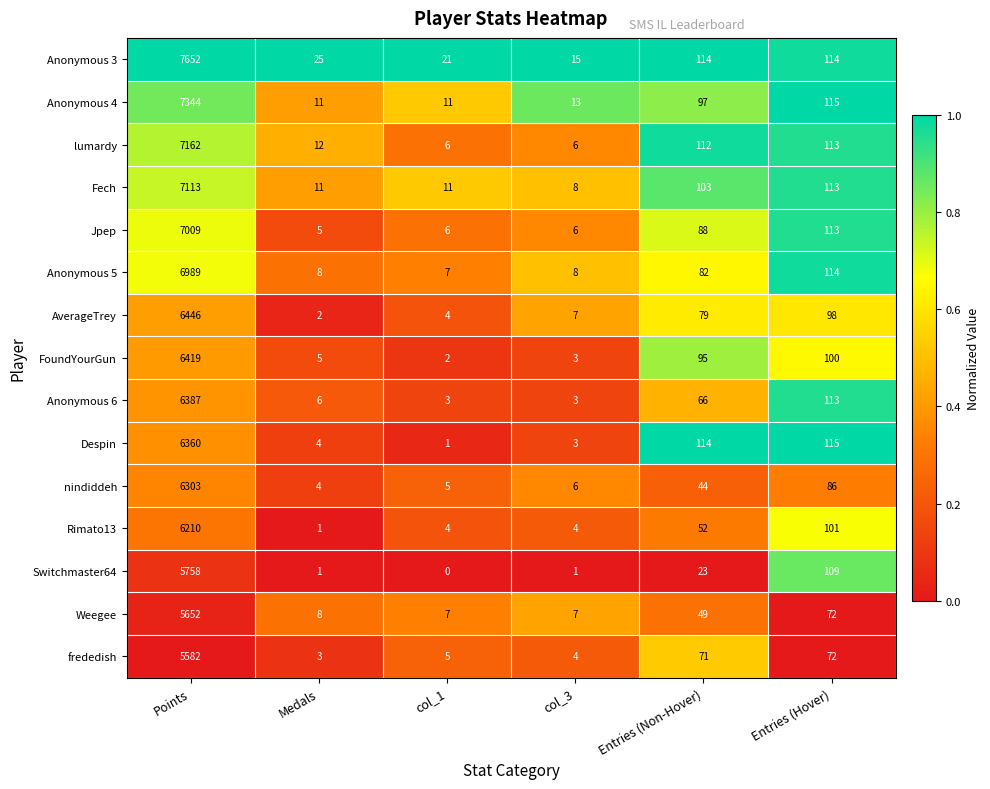

What is the total value across all series at Points?

98386